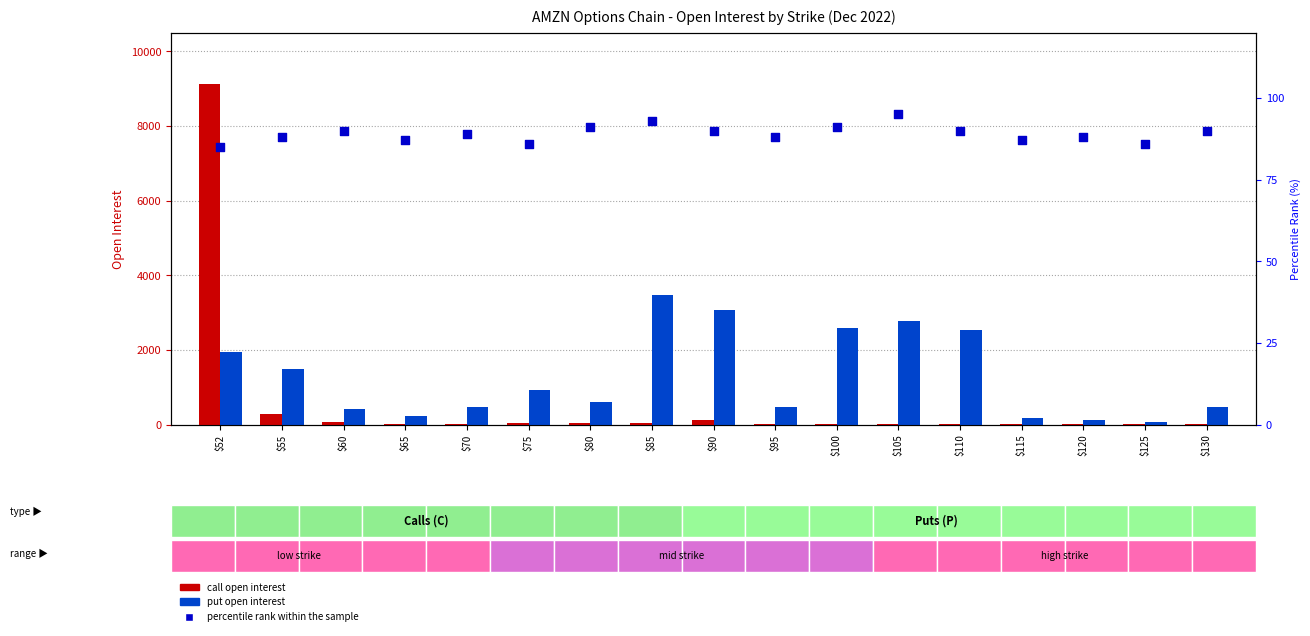

What is the total value across all series at $125?

171